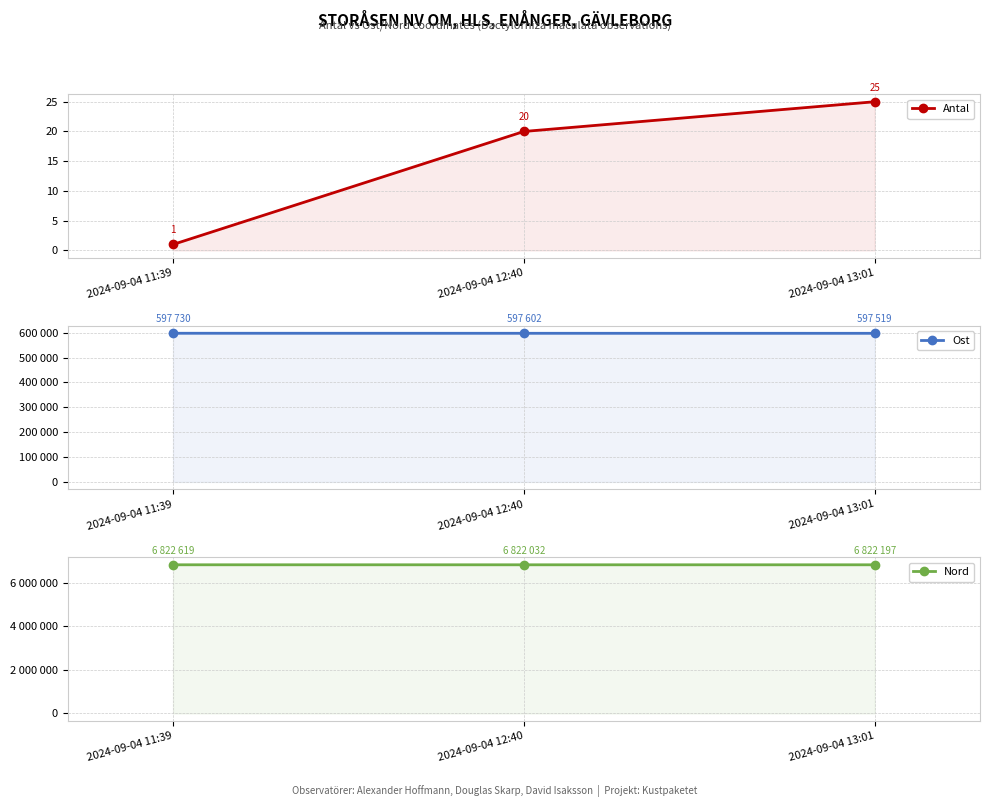

At which label is Nord closest to 6822325?

2024-09-04 13:01